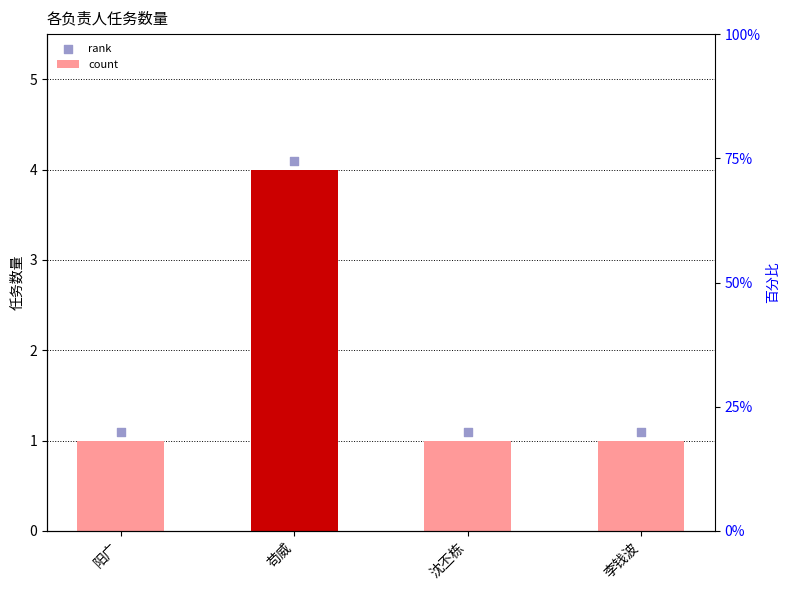

What is the total value across all series at 李钱波?

2.1